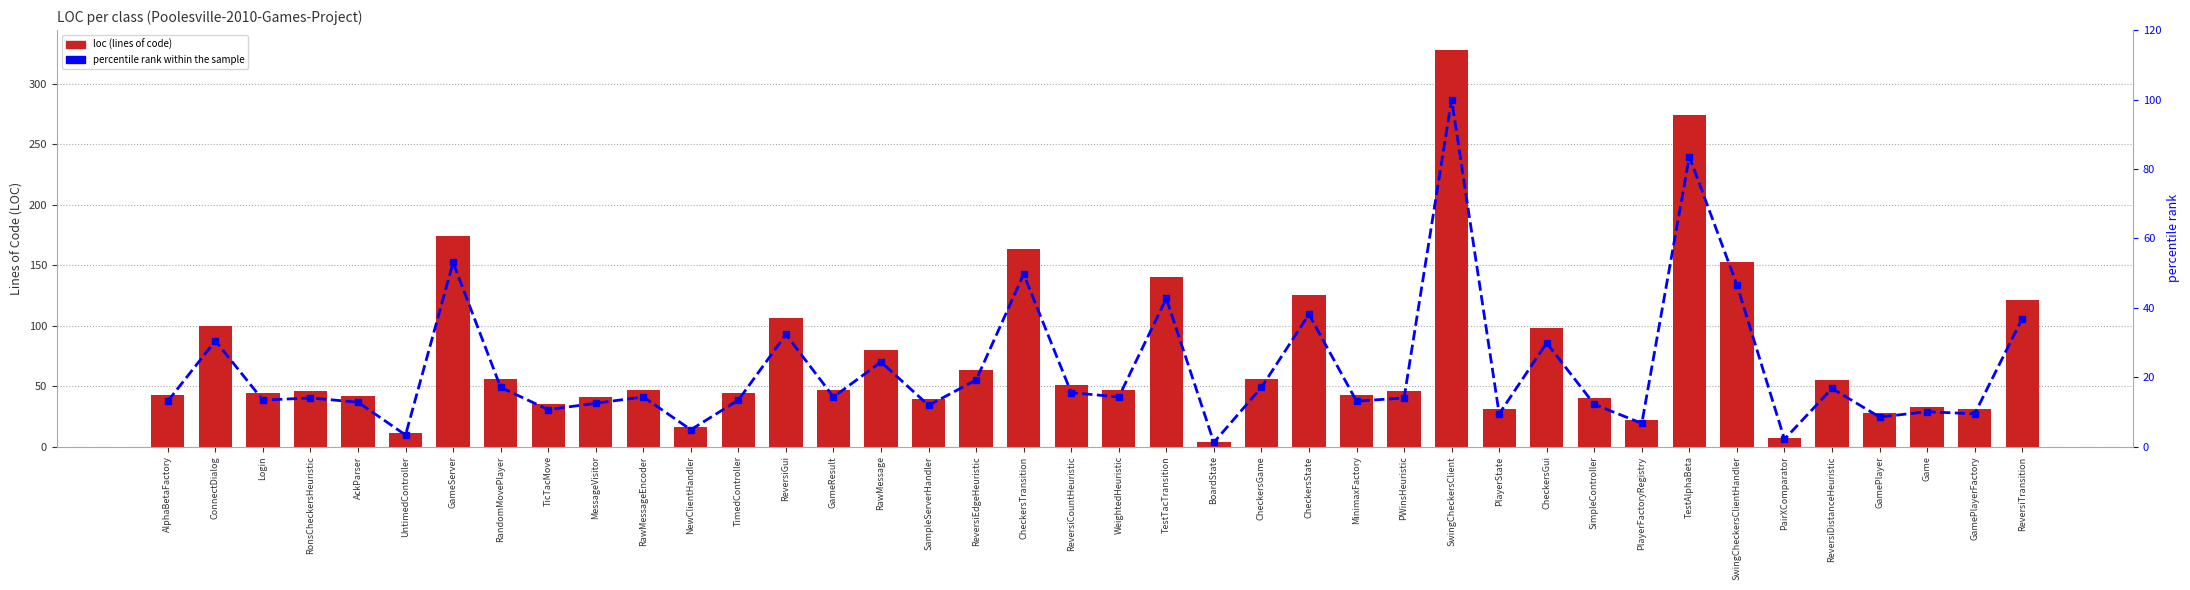

What is the difference between the maximum and minimum values in the loc series?

324.0